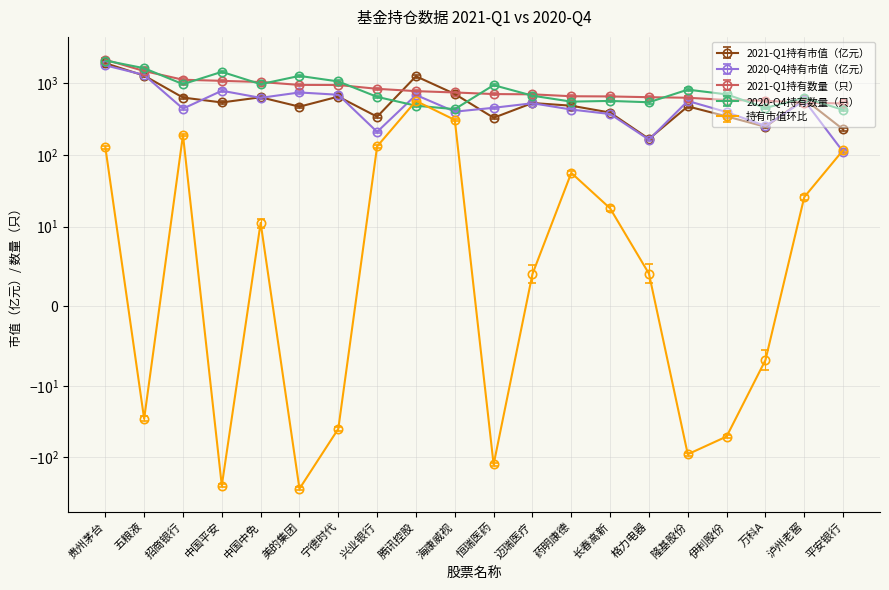

At which category does the chart reach its peak across all series?

贵州茅台